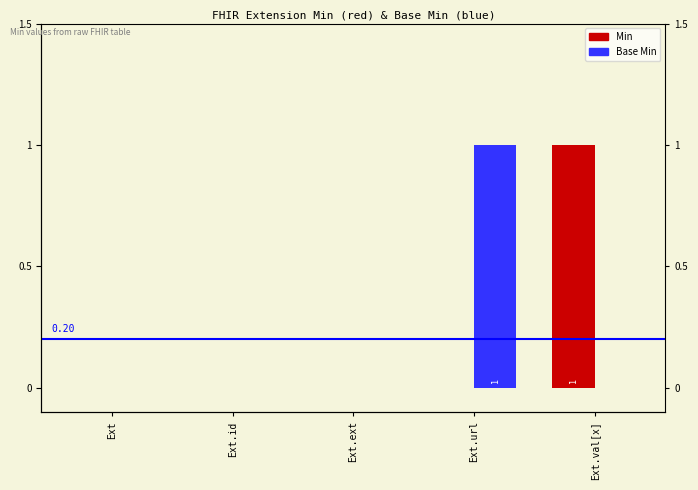

What is the label of the 4th bar from the right?

Ext.id